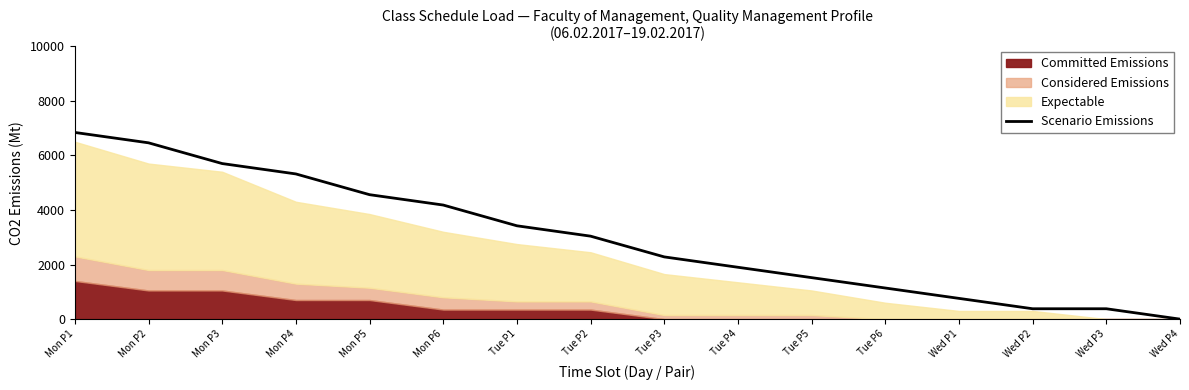

What is the value of the 6th point from the left?

4180